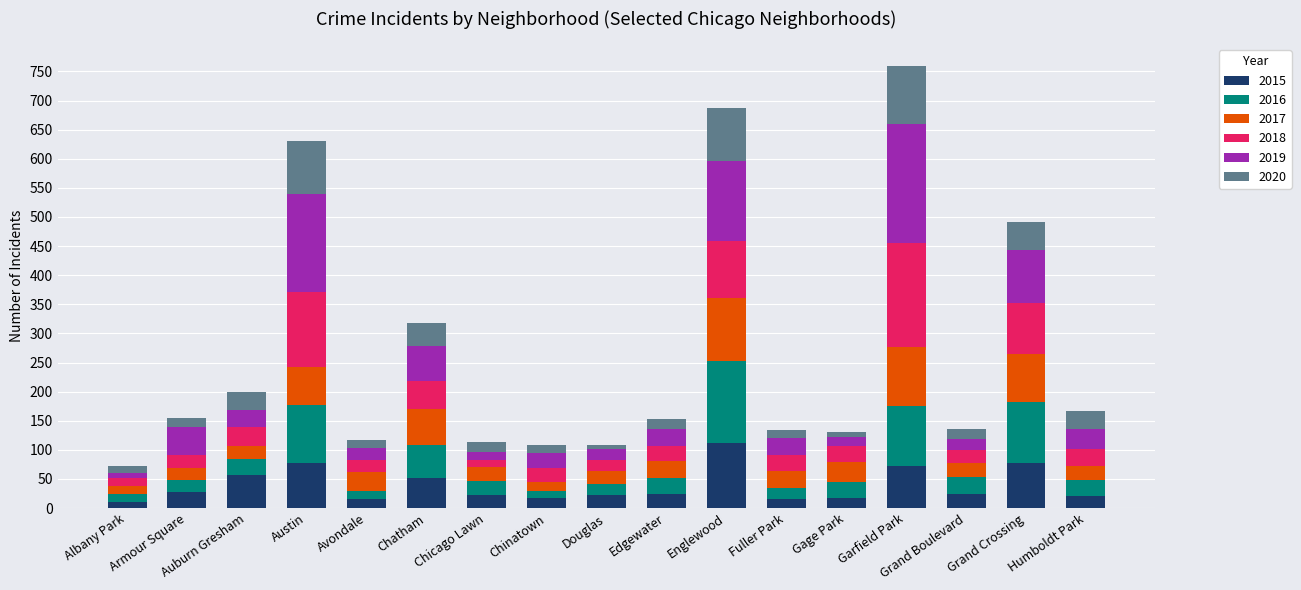

What is the difference between the 2015 values at Chicago Lawn and Englewood?

88